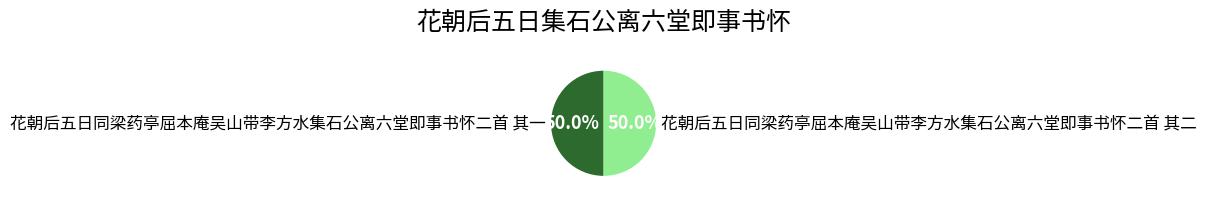

How many slices are in this pie chart?

2